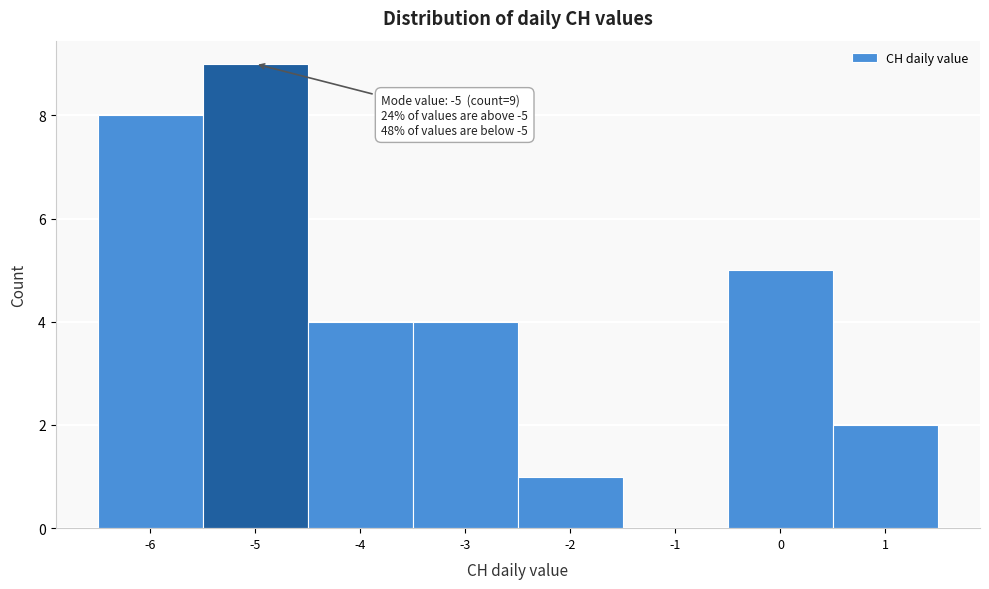

Which range on the x-axis has the tallest bar?

-5.5 to -4.5